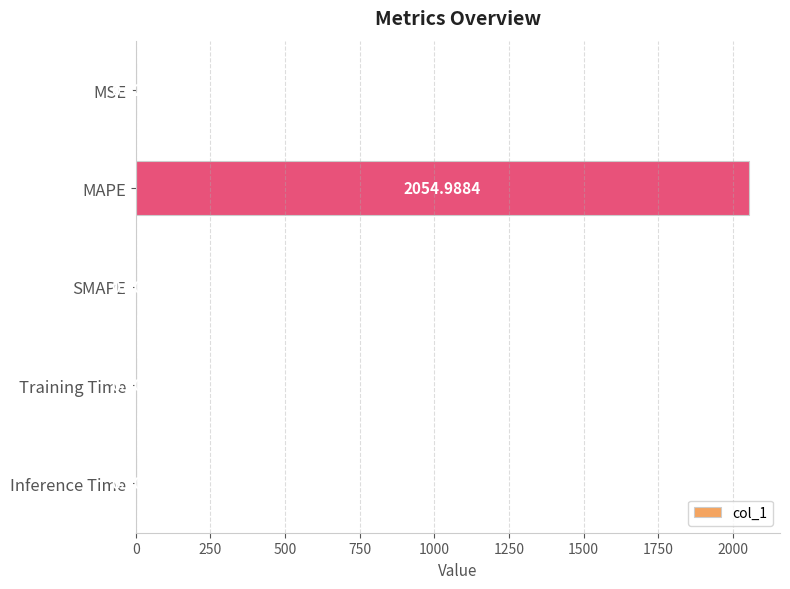

What is the change in value from MSE to SMAPE?

-0.5